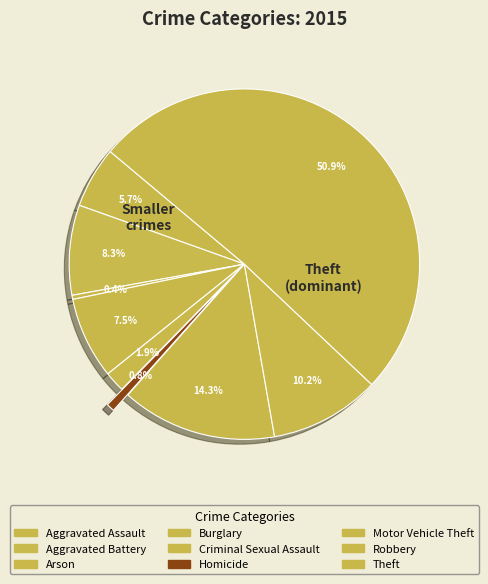

Which slice represents more than half of the pie?

Theft